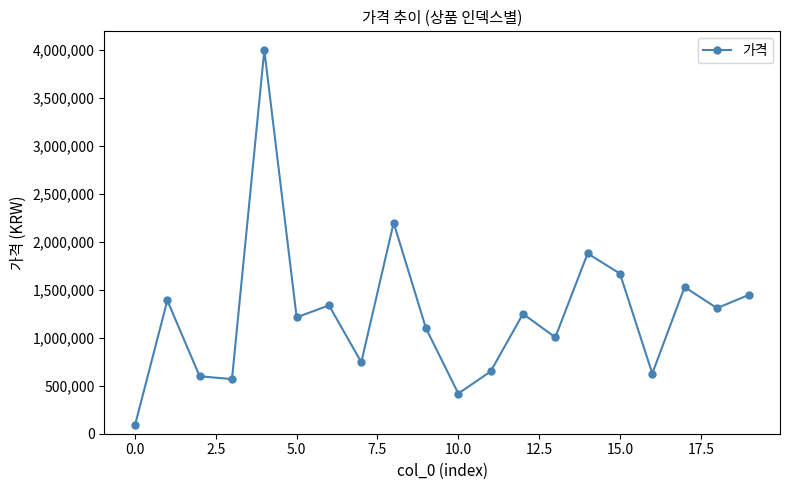

What is the value of the 9th point from the left?

2198990